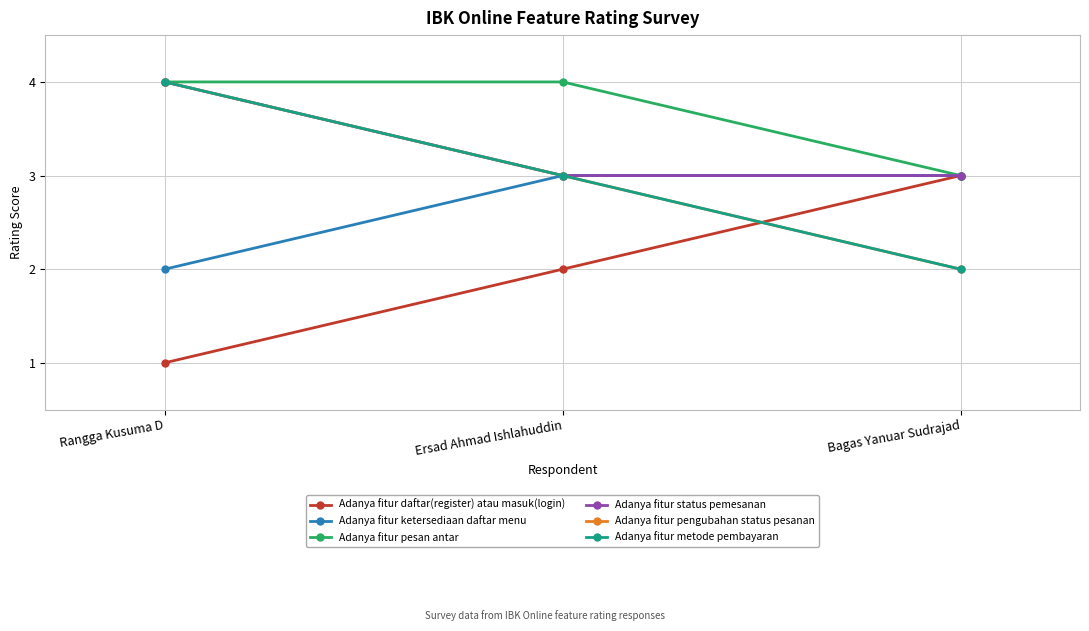

Is this an area chart (filled region under the line)?

No